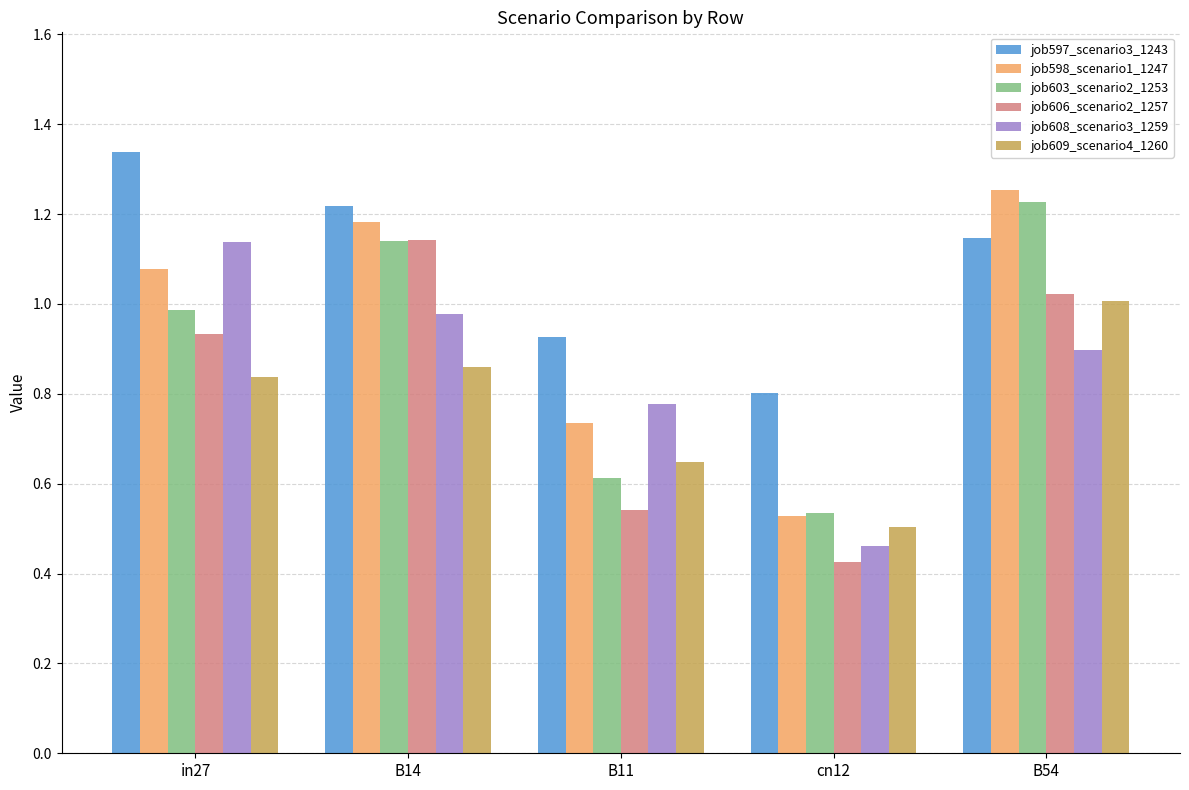

Which series changed the most between B11 and cn12?

job608_scenario3_1259